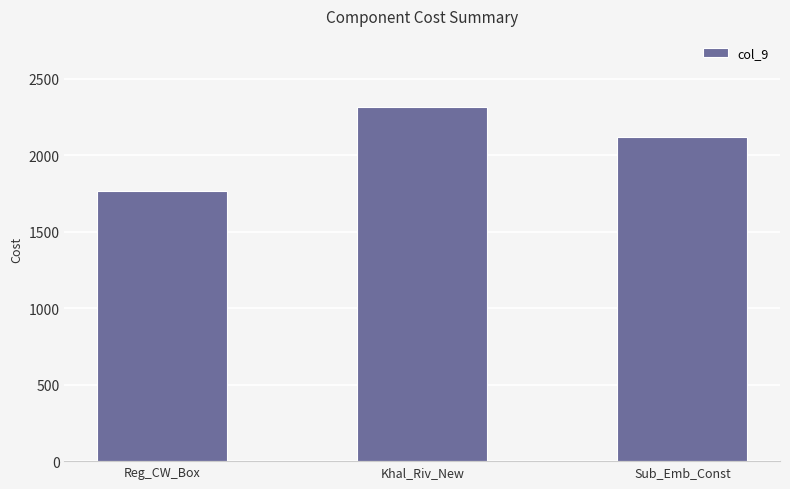

What is the smallest value displayed?

1769.4